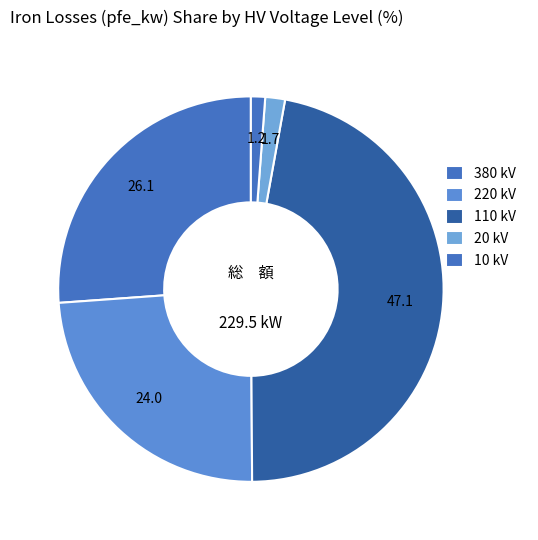

How many segments does this pie chart have?

5